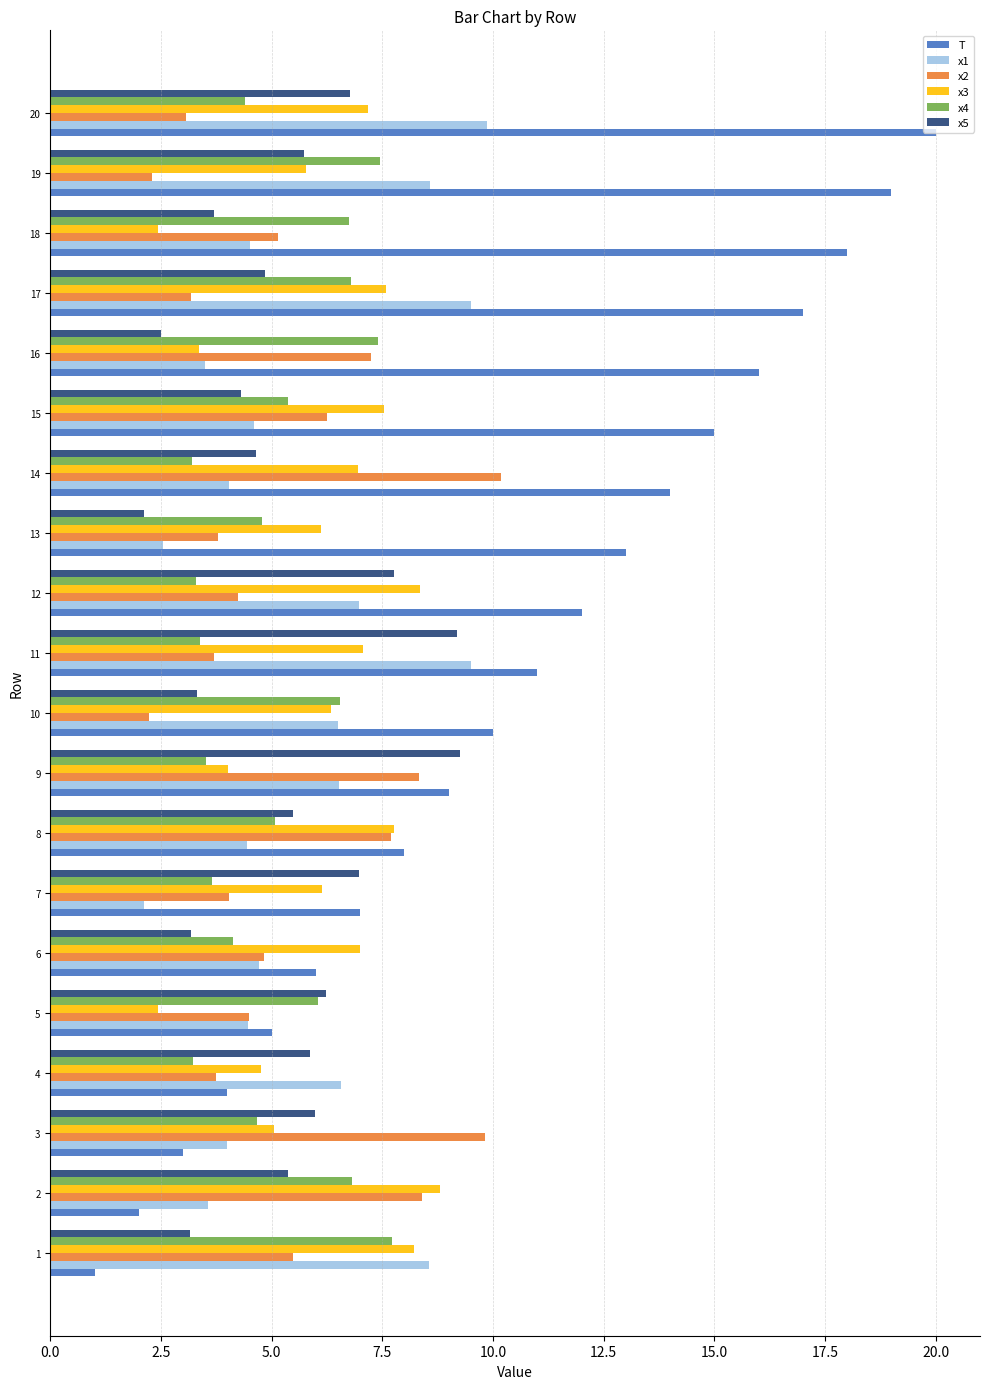

What is the smallest value displayed?

1.0